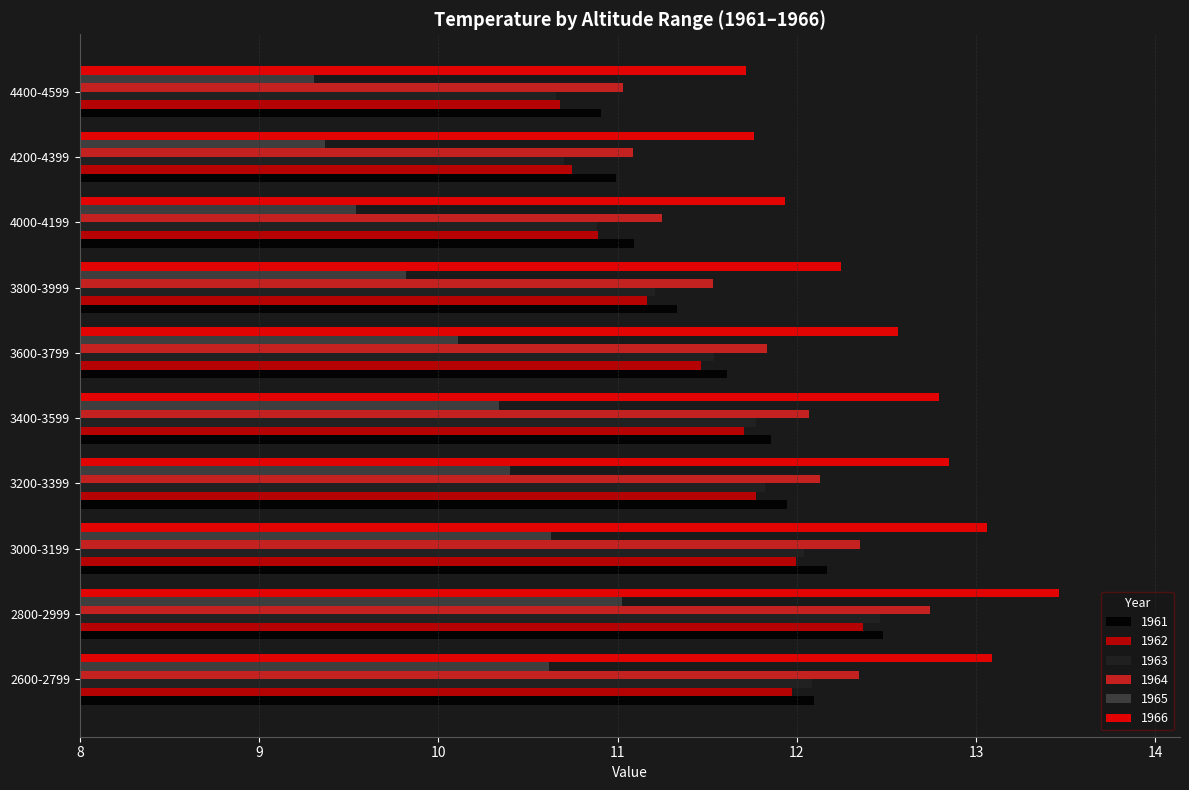

True or false: 1964 has a value of 3.6 at 2800-2999.

False